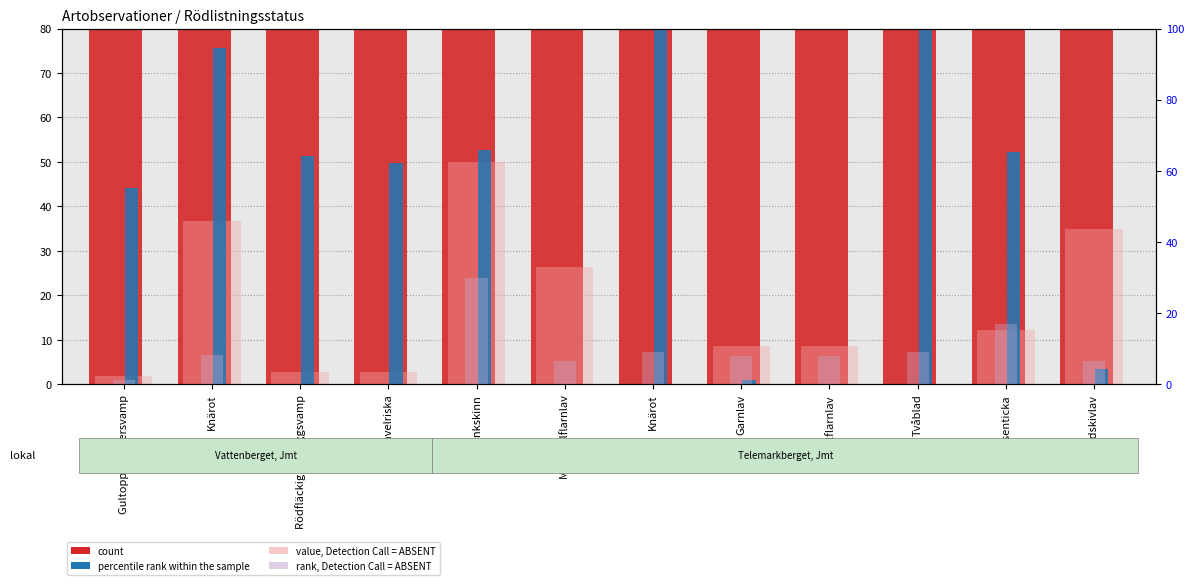

What is the label of the 2nd bar from the right?

Rosenticka